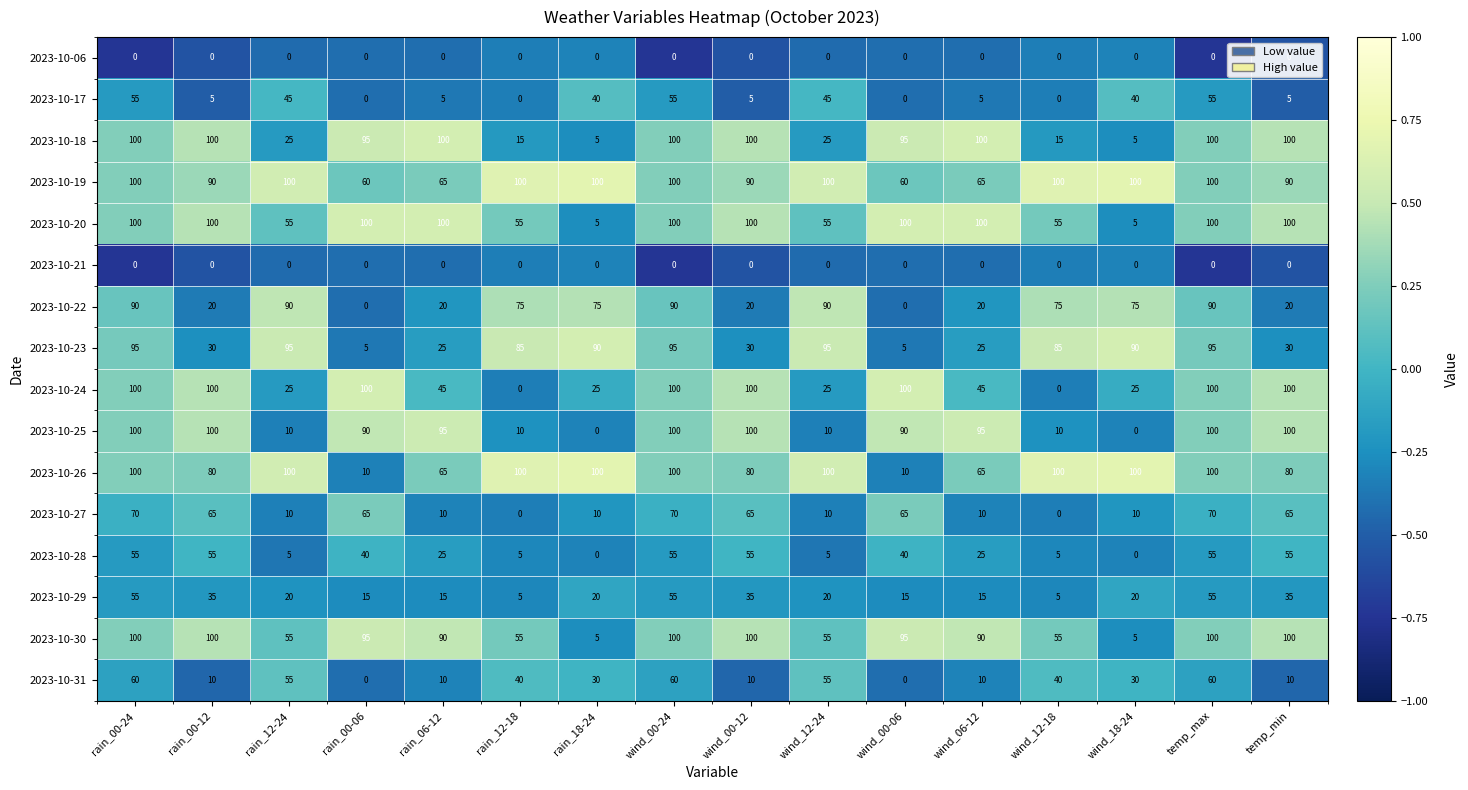

Which series has the largest total across all categories?

2023-10-19